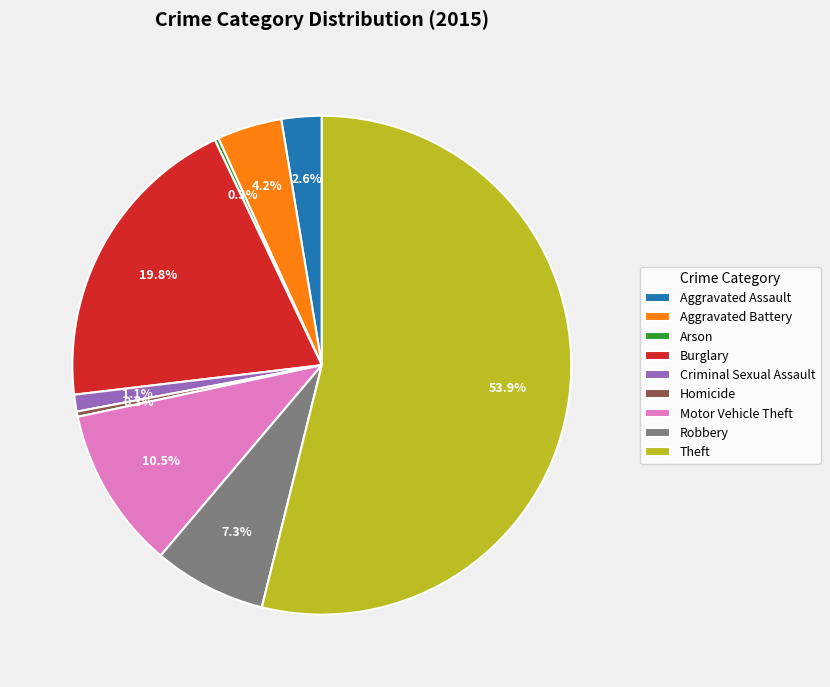

To the nearest percent, what is the difference between the largest and smallest slice percentages?

54%